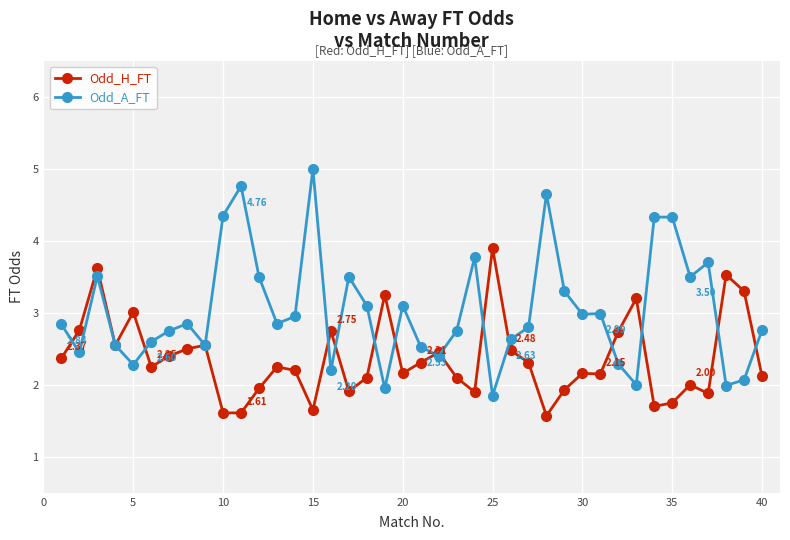

At how many categories does at least one series exceed 4?

6